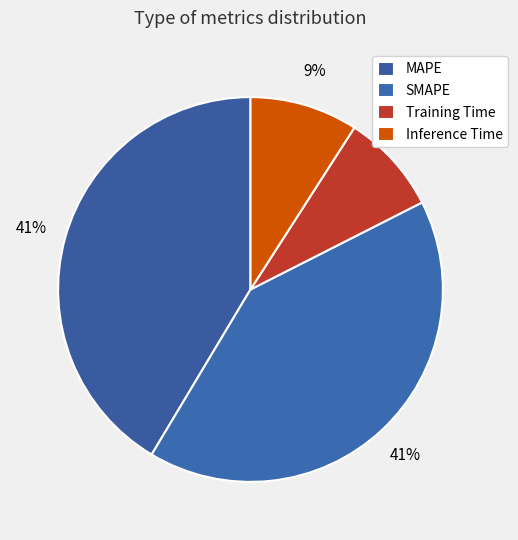

How many segments does this pie chart have?

4